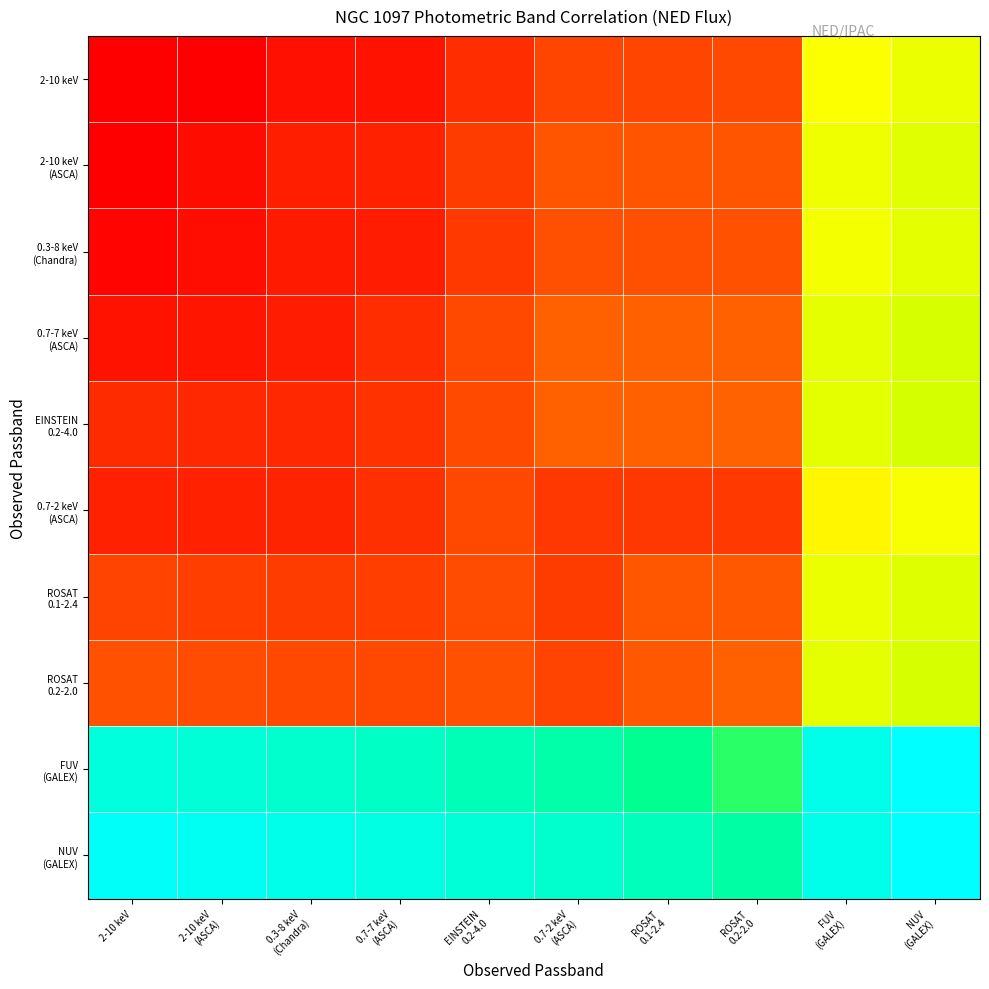

How many series are shown in this chart?

10